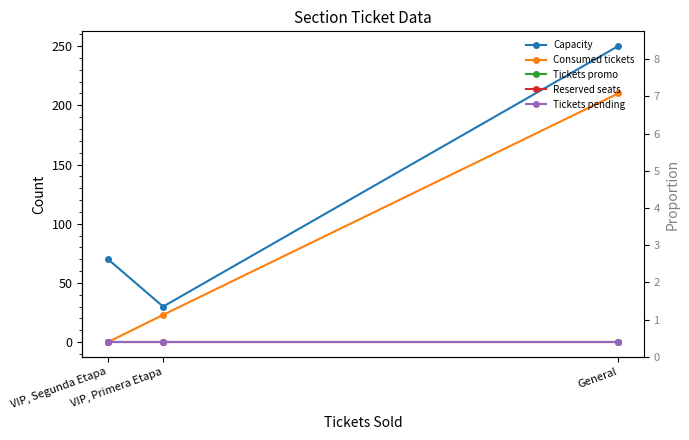

What is the lowest value of the Capacity series?

30